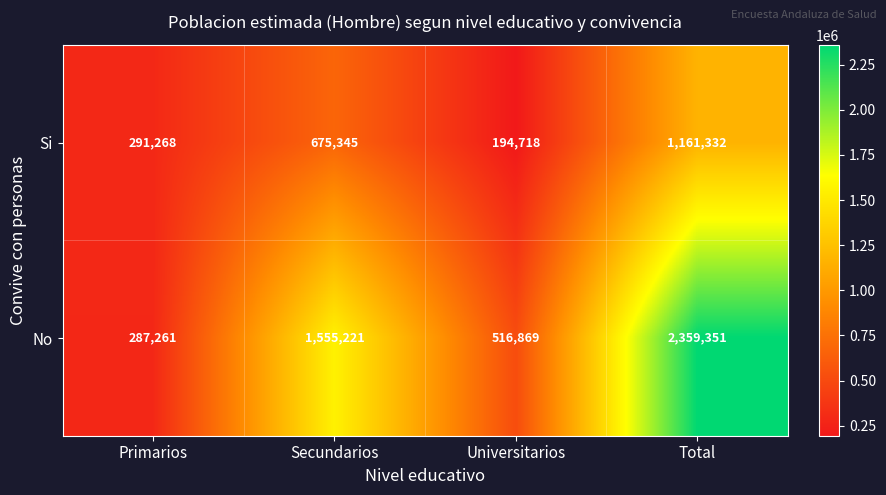

Which label corresponds to the largest value in the chart?

Total